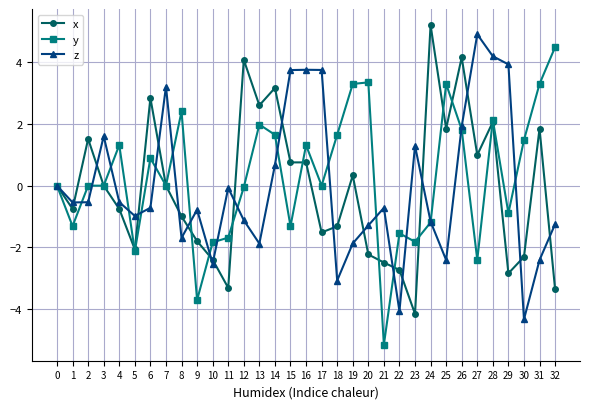

What are all the series names shown in the legend?

x, y, z